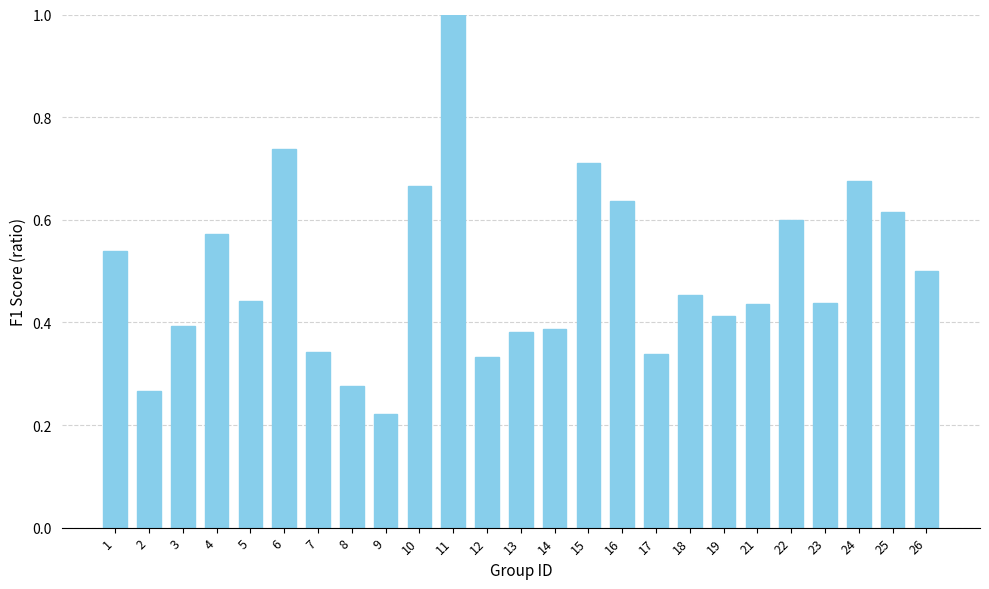

The chart shows a value of 0.1 at 18. True or false?

False